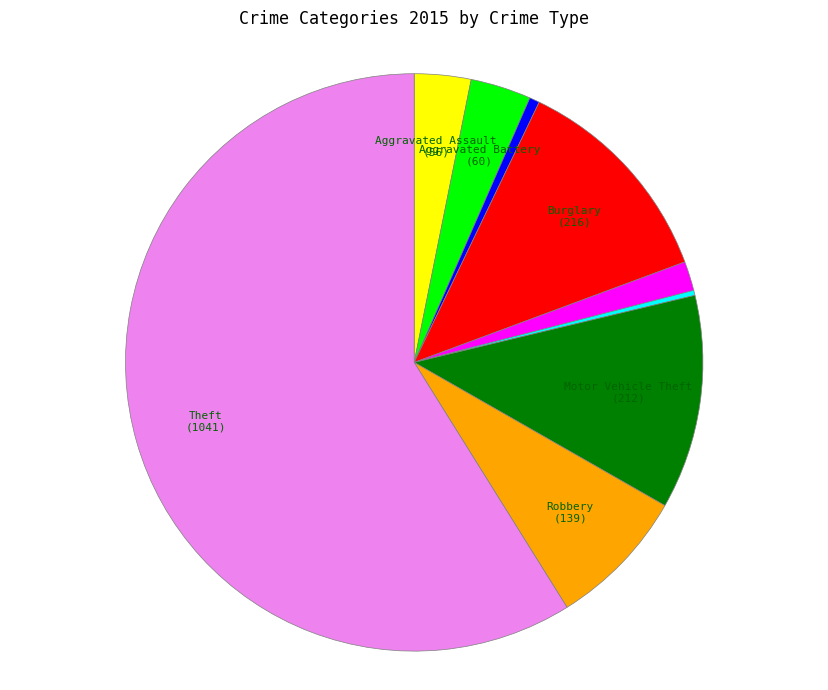

Does any single category account for the majority?

Yes